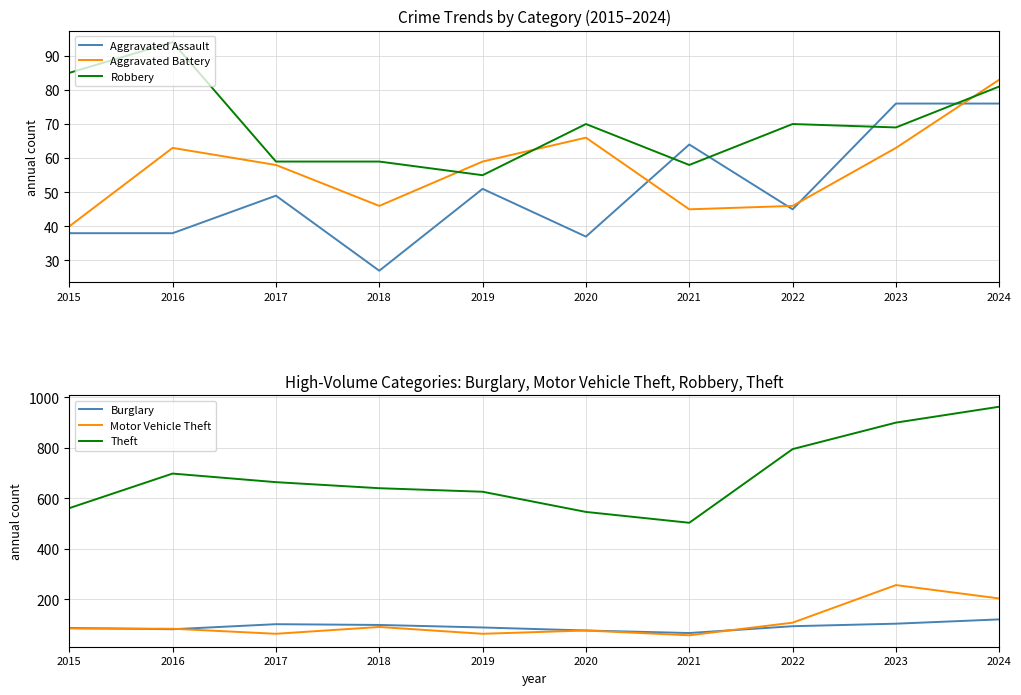

At which category does Theft reach its first local valley?

2021